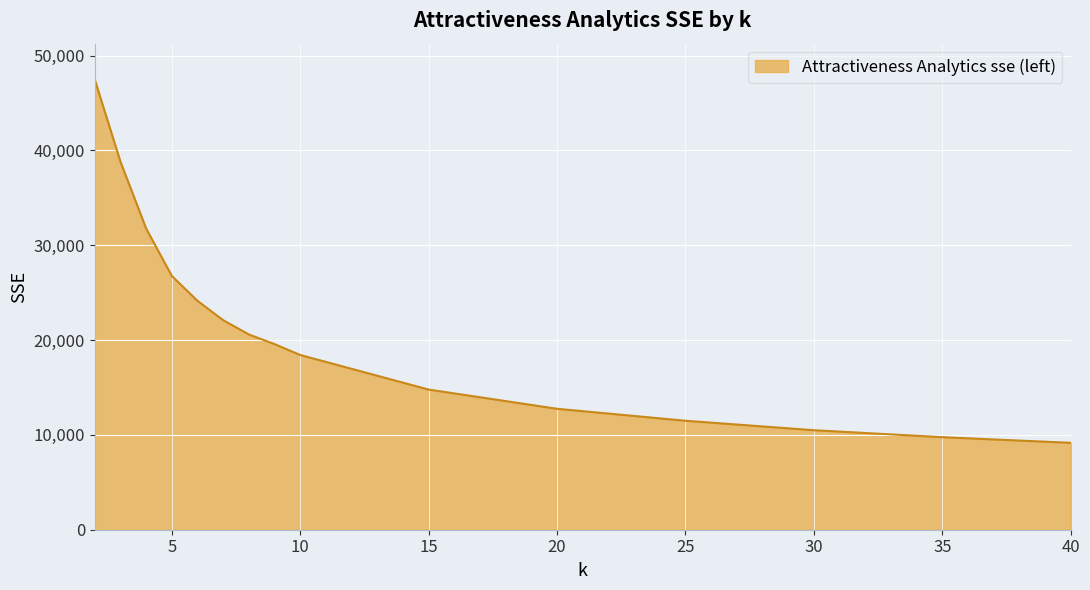

What is the difference between the maximum and minimum values?

38296.9